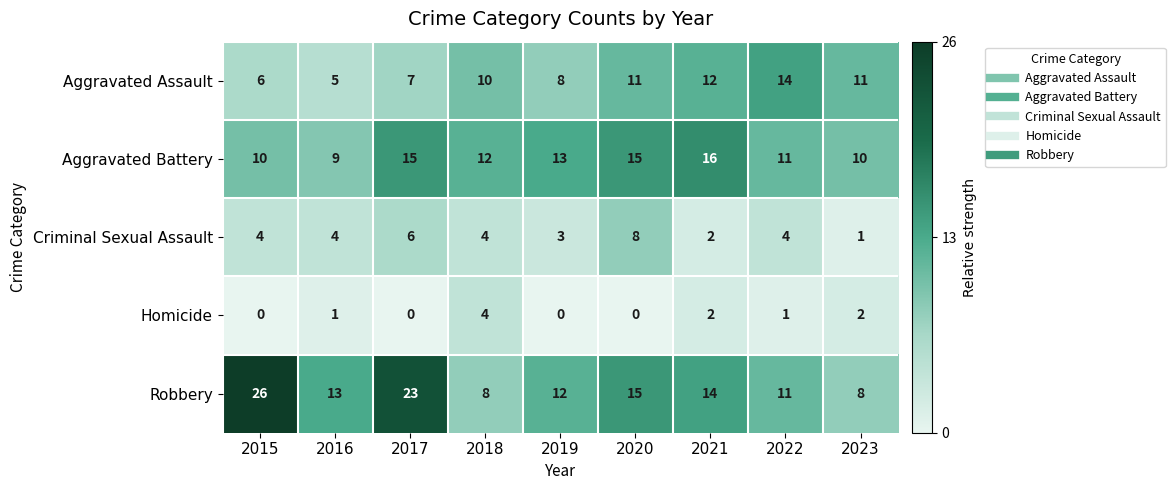

At which category is the sum across all series the highest?

2017